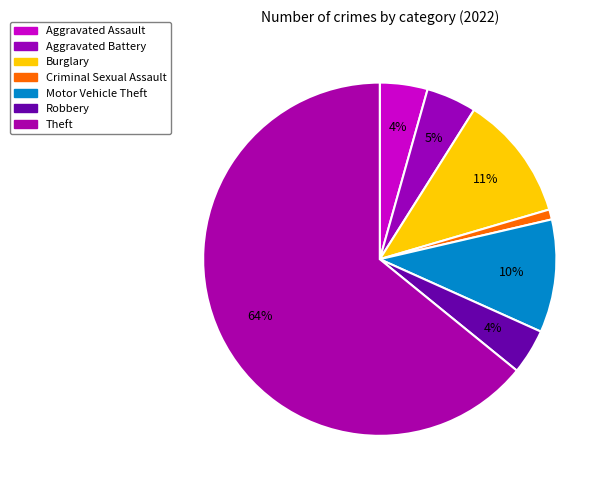

Which slice is the largest?

Theft